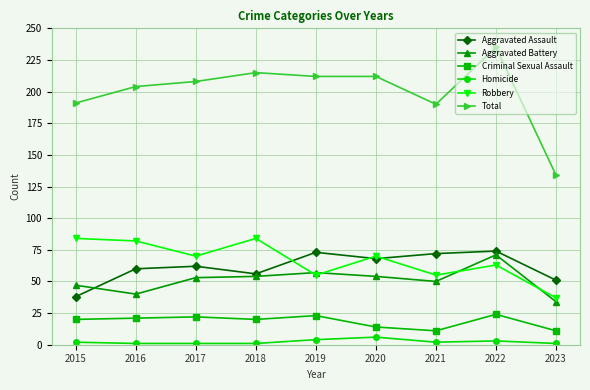

At how many categories does at least one series exceed 137?

8